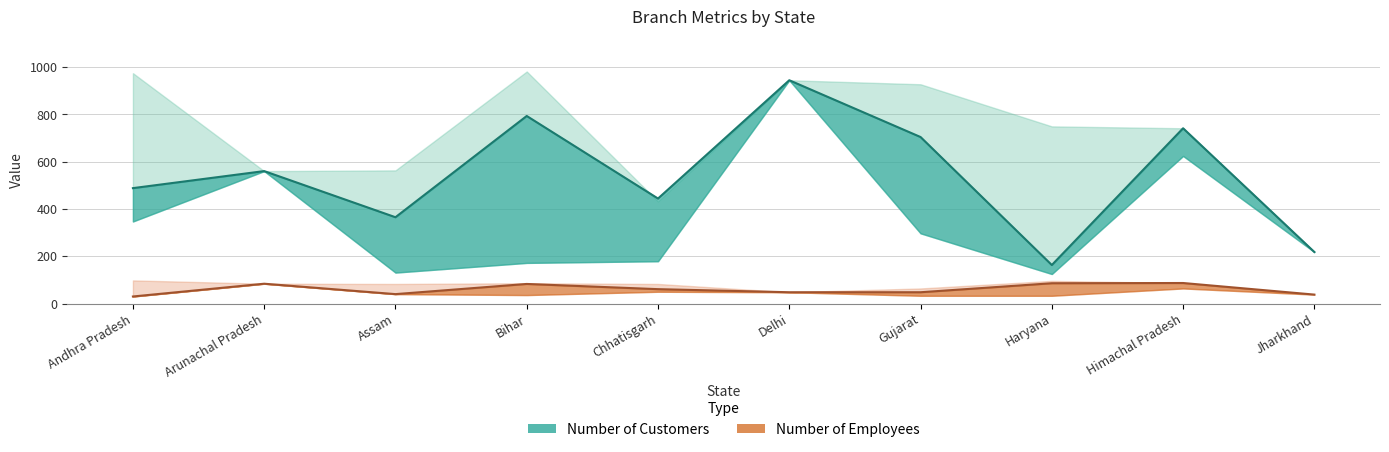

What is the minimum value for Number of Employees?

30